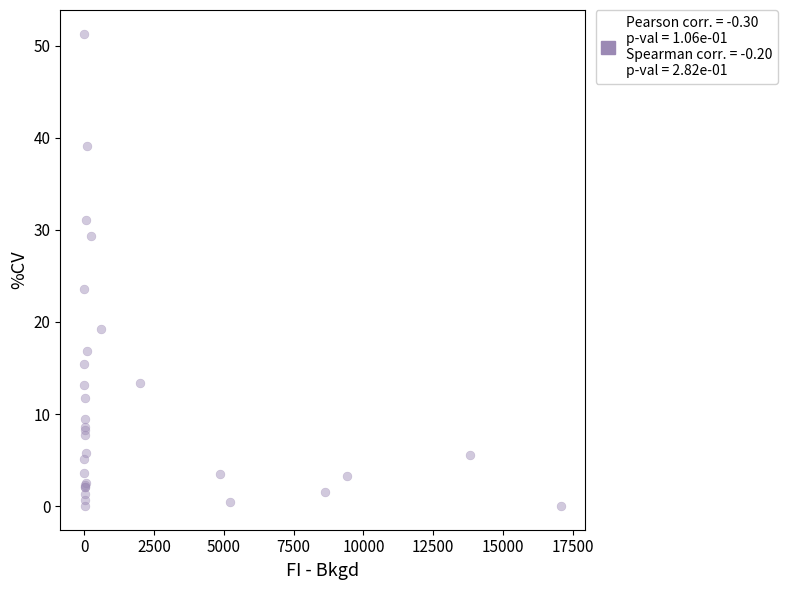

What Y value in the scatter plot is closest to 25?

23.6